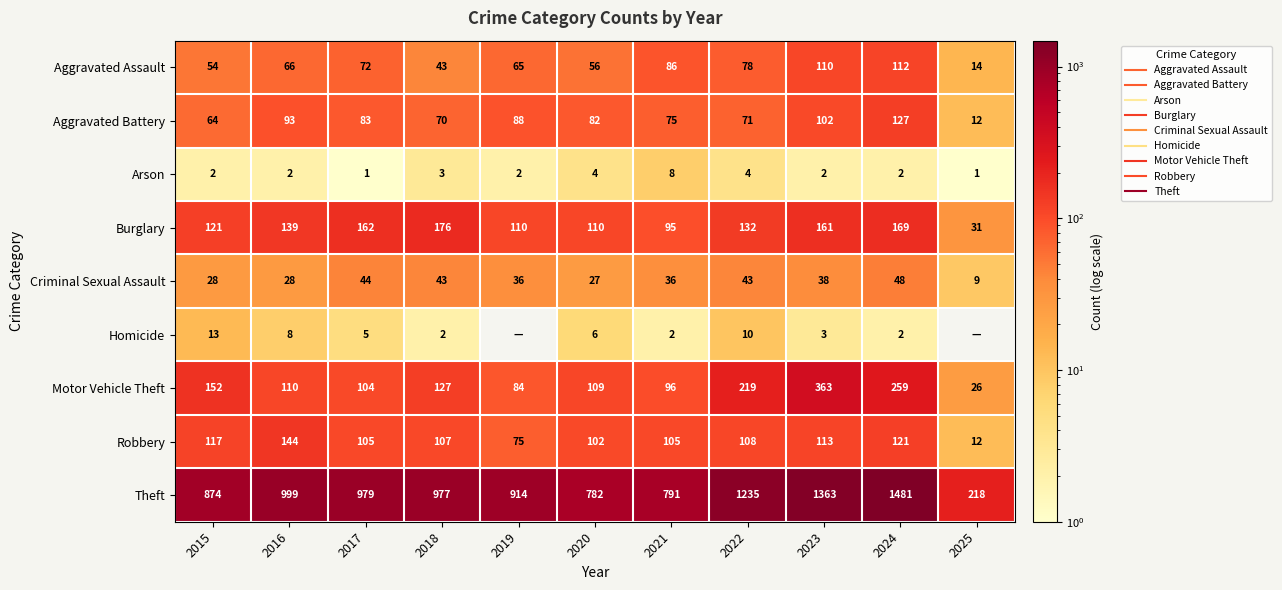

What is the difference between the Arson values at 2019 and 2017?

1